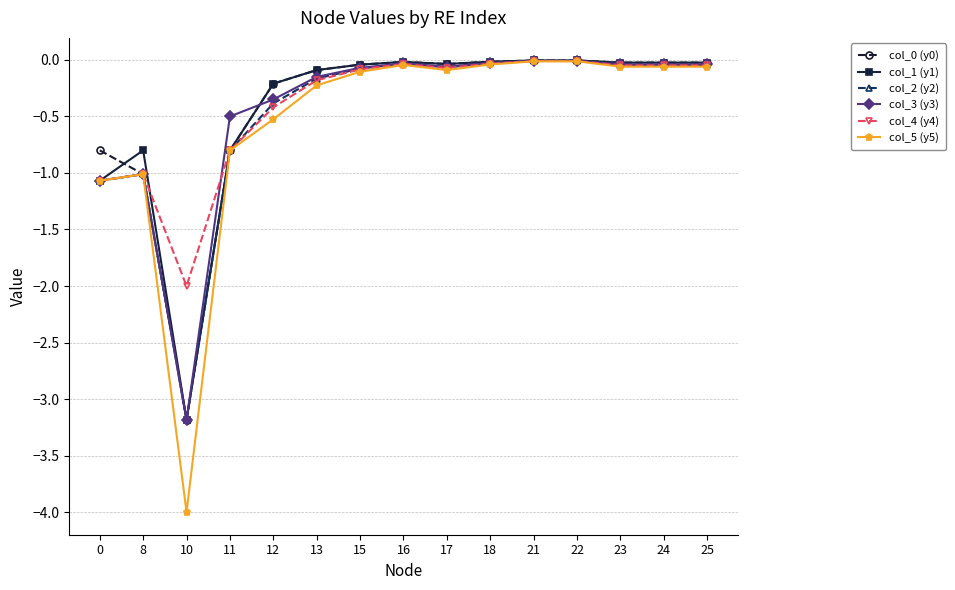

True or false: col_5 (y5) has a value of -1.8 at 0.

False